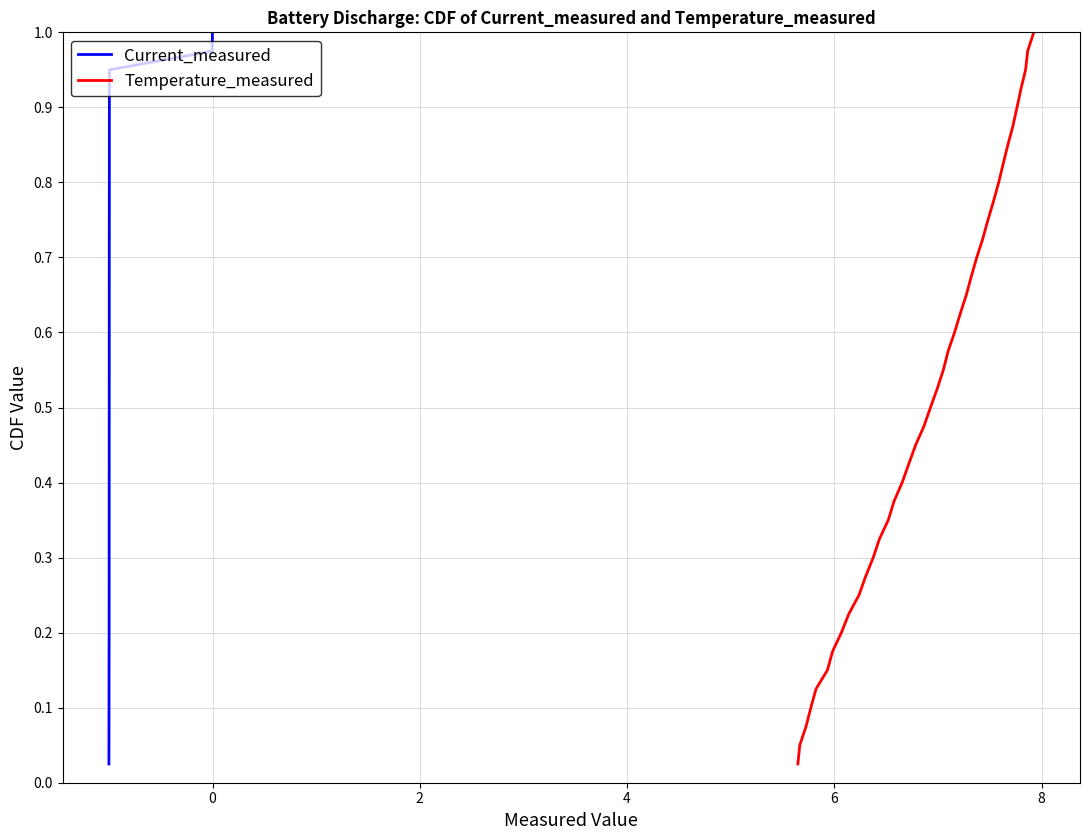

Reading left to right, extract all data points from this chart.

Current_measured: 0.0	0.1	0.1	0.1	0.1	0.1	0.2	0.2	0.2	0.2	0.3	0.3	0.3	0.3	0.4	0.4	0.4	0.5	0.5	0.5	0.5	0.6	0.6	0.6	0.6	0.7	0.7	0.7	0.7	0.8	0.8	0.8	0.8	0.8	0.9	0.9	0.9	0.9	1.0	1.0
Temperature_measured: 0.0	0.1	0.1	0.1	0.1	0.1	0.2	0.2	0.2	0.2	0.3	0.3	0.3	0.3	0.4	0.4	0.4	0.5	0.5	0.5	0.5	0.6	0.6	0.6	0.6	0.7	0.7	0.7	0.7	0.8	0.8	0.8	0.8	0.8	0.9	0.9	0.9	0.9	1.0	1.0